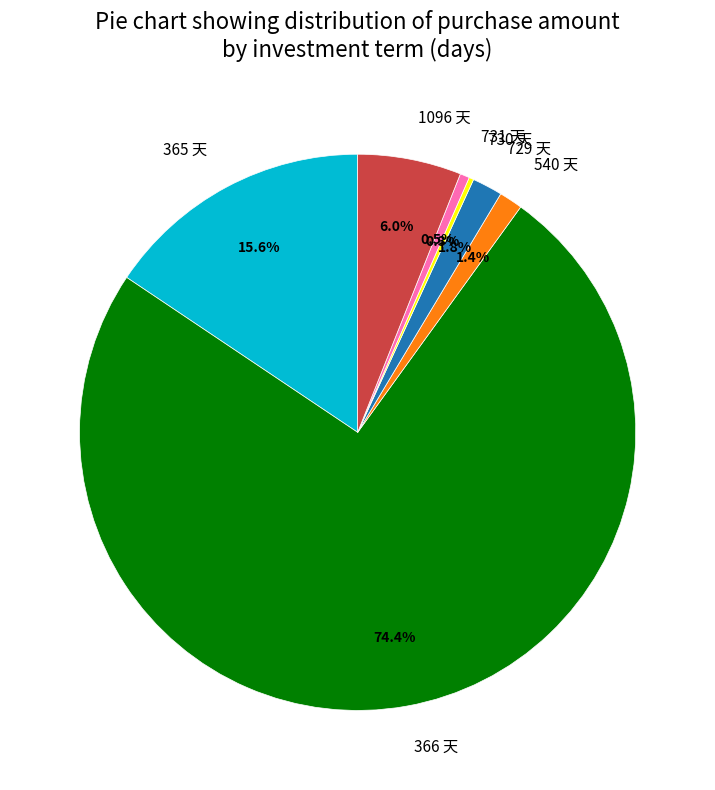

What percentage is NOT represented by 731?

99.5%